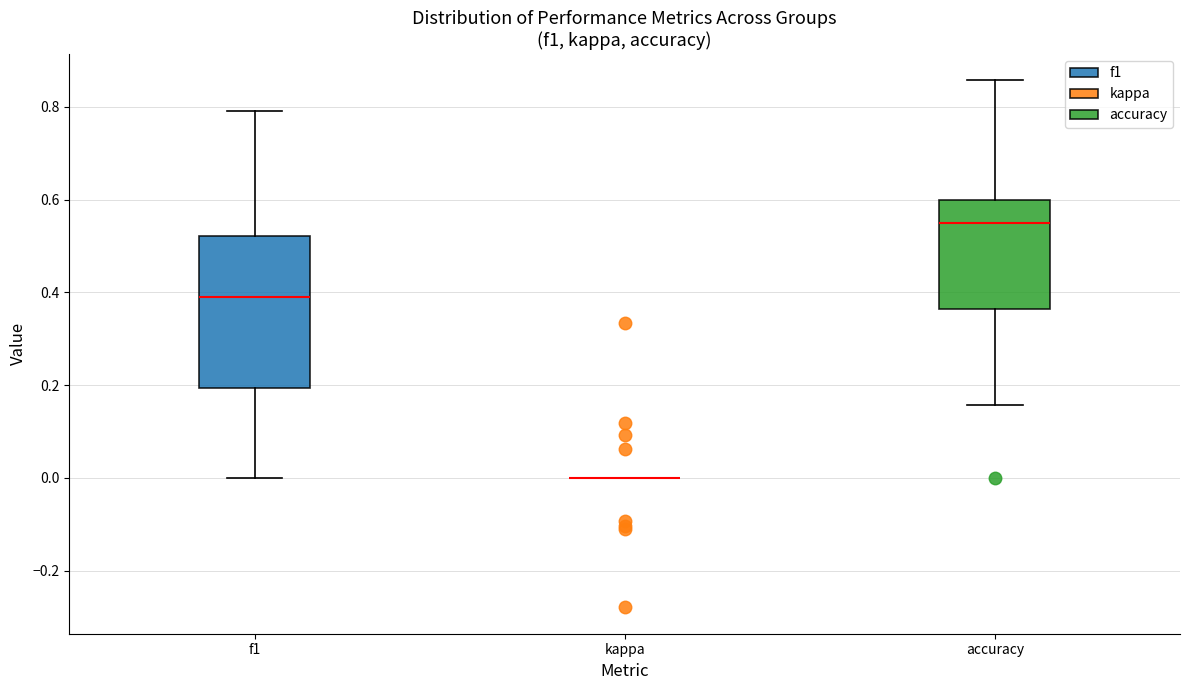

Reading left to right, transcribe this box plot: for each box, give where its median line is, the range the box spans, and where its two whiskers end, as read against the y-axis. The values are not printed on the chart, so give them approximately, as read against the axis.

f1: median 0.40, box 0.20 to 0.52, whiskers 0.00 to 0.80
kappa: box collapsed to a line at 0.00, whiskers 0.00 to 0.00
accuracy: median 0.56, box 0.36 to 0.60, whiskers 0.16 to 0.86